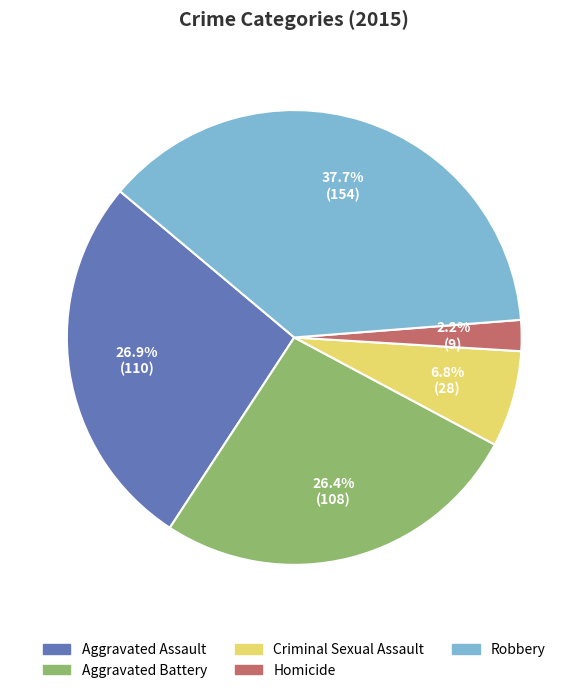

To the nearest percent, what percentage of the pie is Homicide?

2%